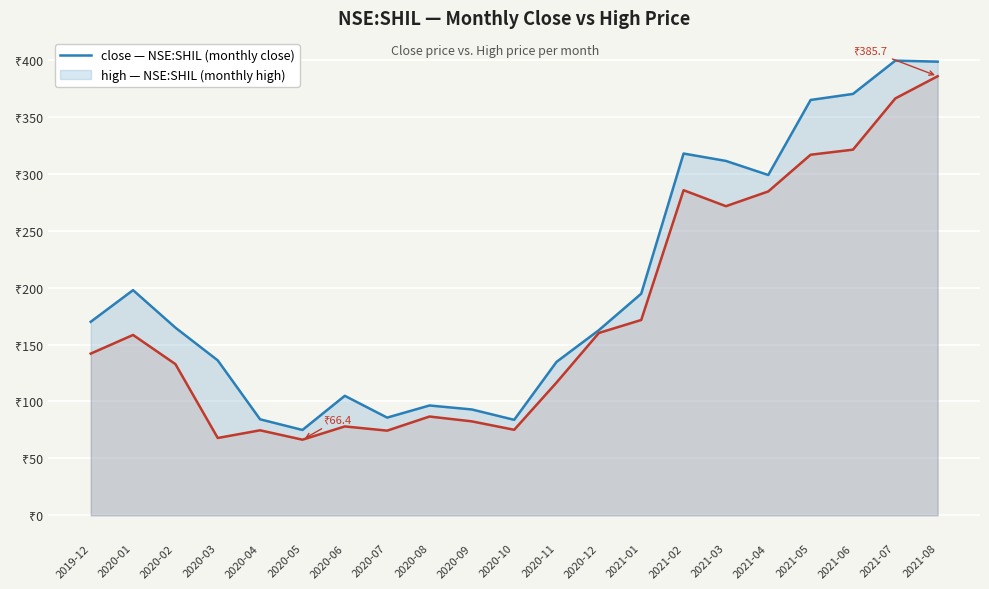

Where is the first local minimum for high?

2020-05